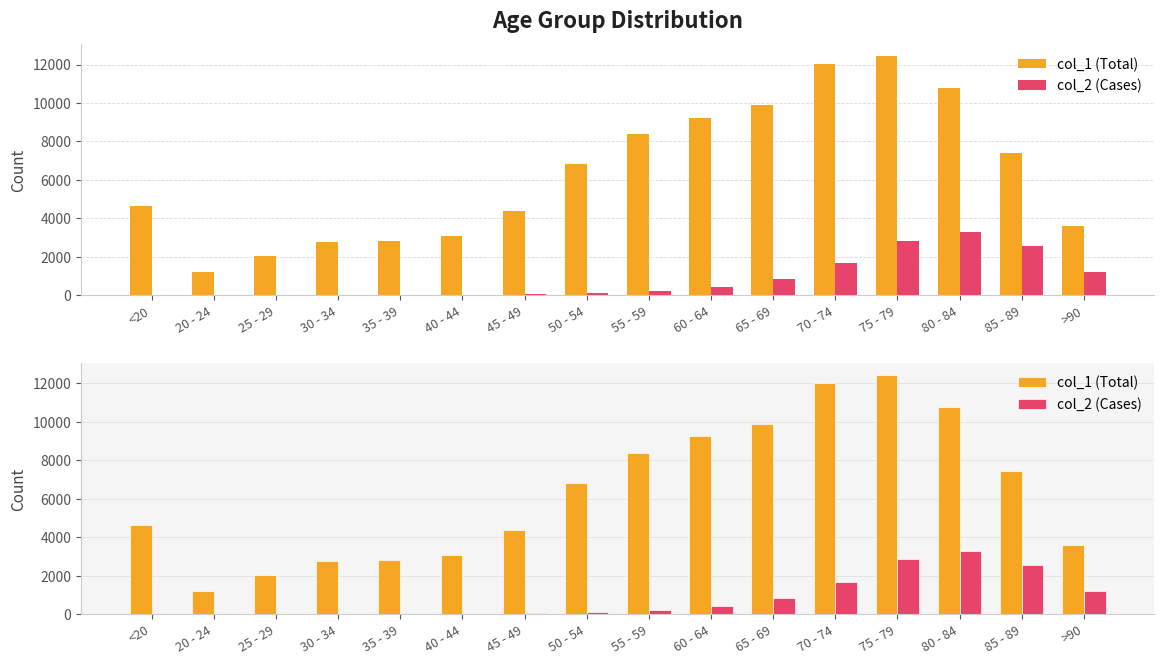

Reading right to left, transcribe all the data shown in this chart.

col_1: >90=3604	85 - 89=7417	80 - 84=10764	75 - 79=12434	70 - 74=12018	65 - 69=9883	60 - 64=9236	55 - 59=8400	50 - 54=6803	45 - 49=4396	40 - 44=3078	35 - 39=2814	30 - 34=2765	25 - 29=2038	20 - 24=1191	<20=4641
col_2: >90=1224	85 - 89=2548	80 - 84=3273	75 - 79=2848	70 - 74=1690	65 - 69=850	60 - 64=426	55 - 59=227	50 - 54=126	45 - 49=47	40 - 44=24	35 - 39=18	30 - 34=17	25 - 29=3	20 - 24=4	<20=18